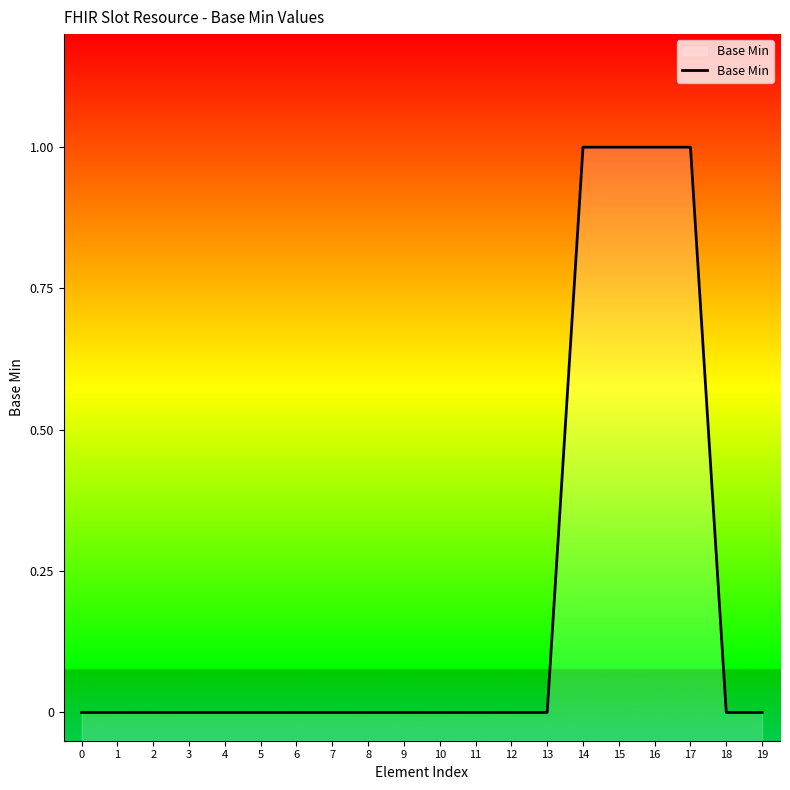

Reading left to right, what are all the values shown in this chart?

0=0	1=0	2=0	3=0	4=0	5=0	6=0	7=0	8=0	9=0	10=0	11=0	12=0	13=0	14=1	15=1	16=1	17=1	18=0	19=0